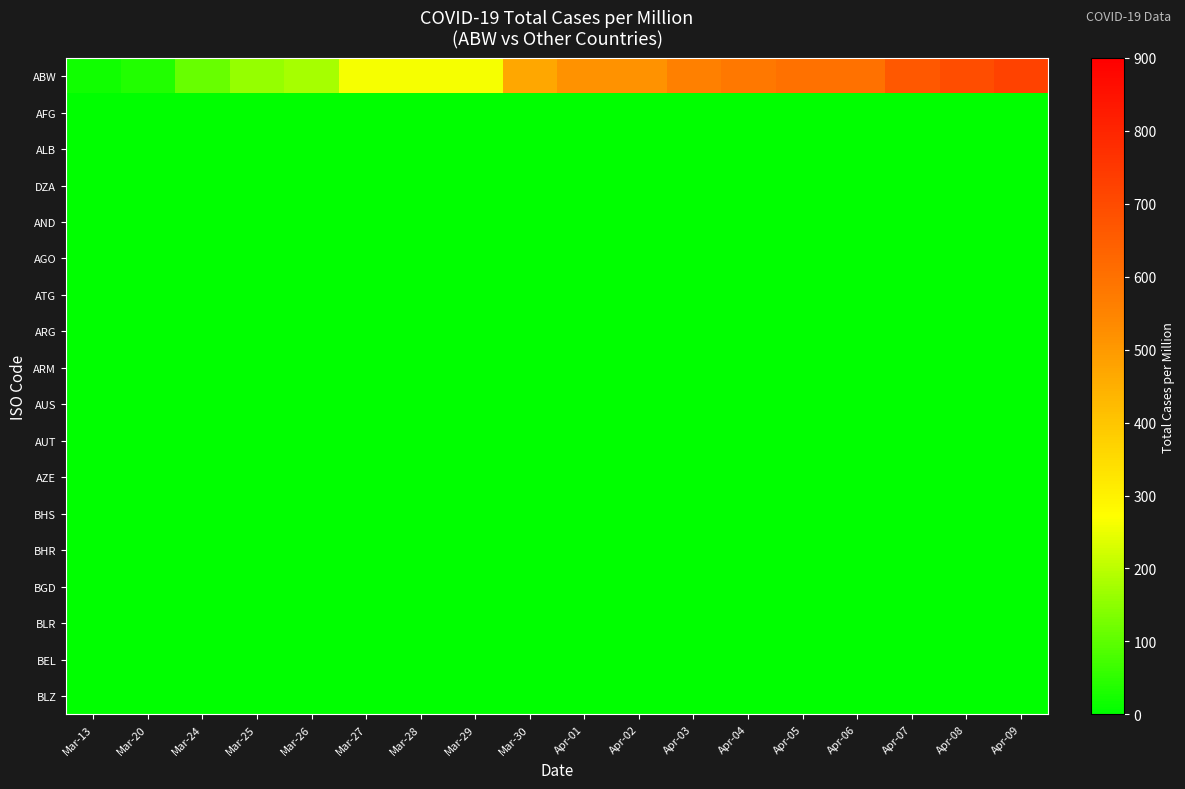

At how many categories does at least one series exceed 445?

10